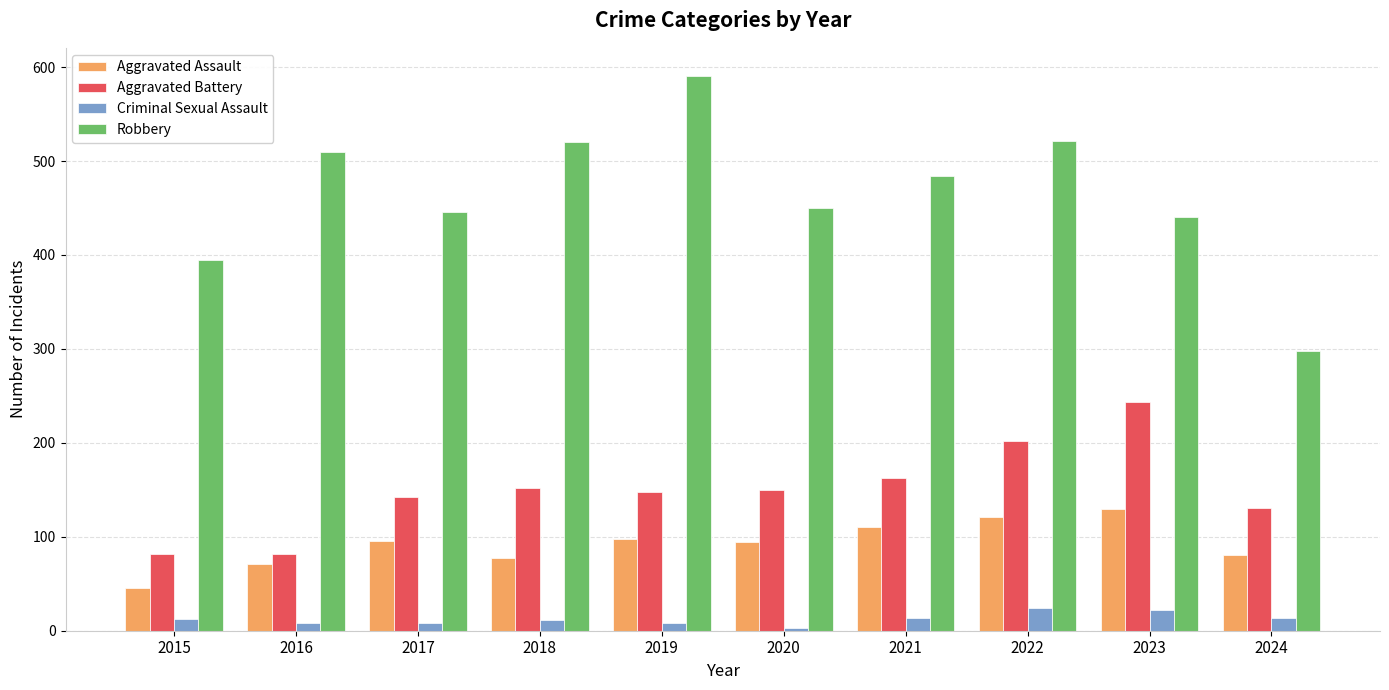

What is the difference between the highest and lowest values at 2018?

509